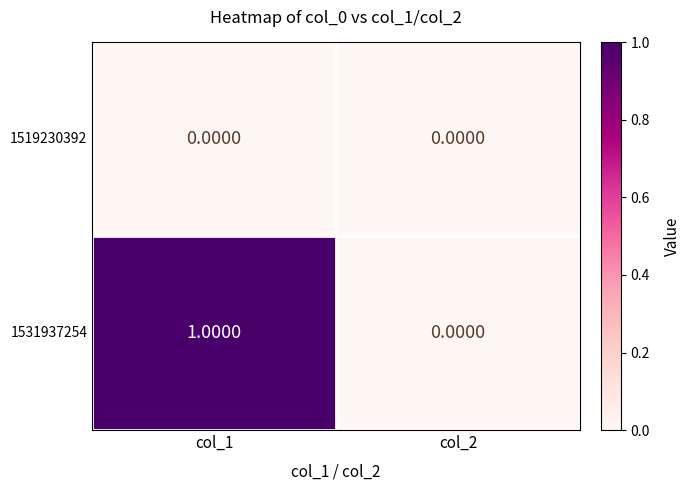

List the series in order of their peak value, highest first.

1531937254, 1519230392